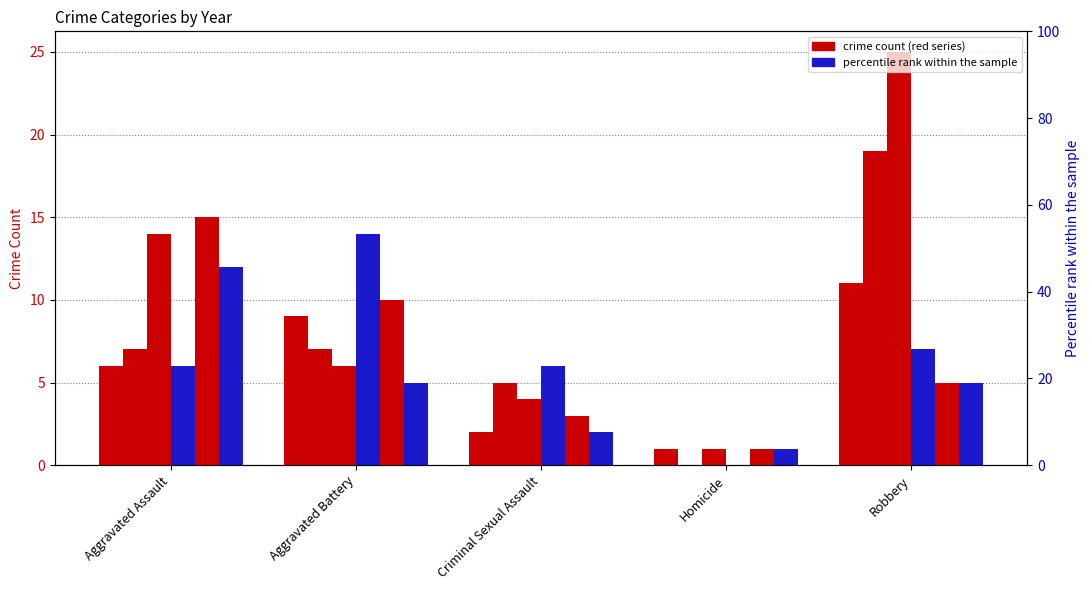

What is the label of the 4th bar from the left?

Homicide